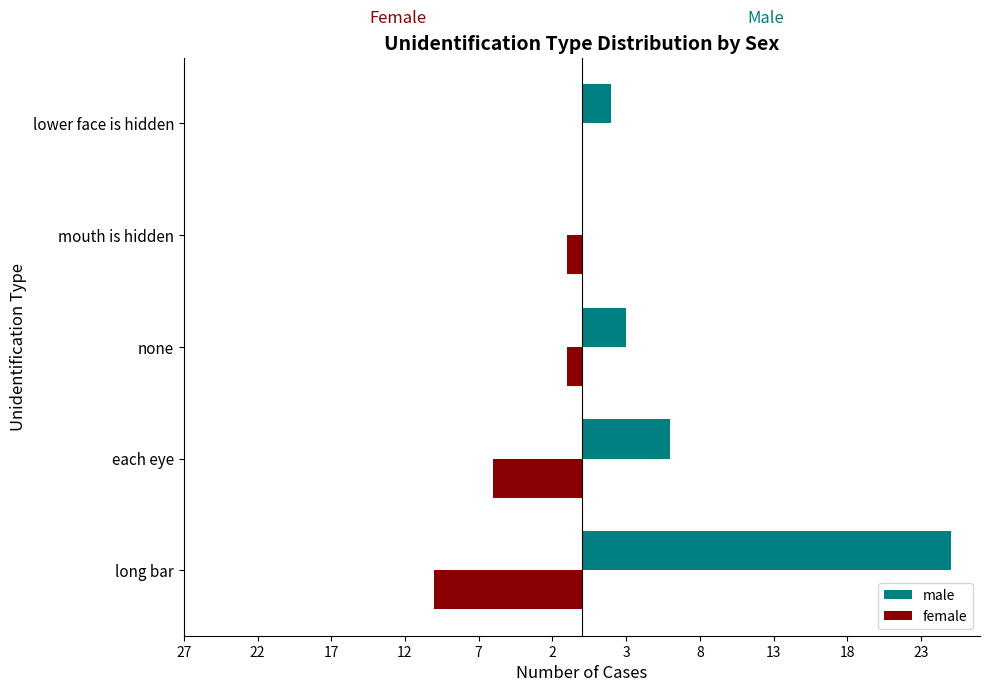

What are all the series names shown in the legend?

male, female